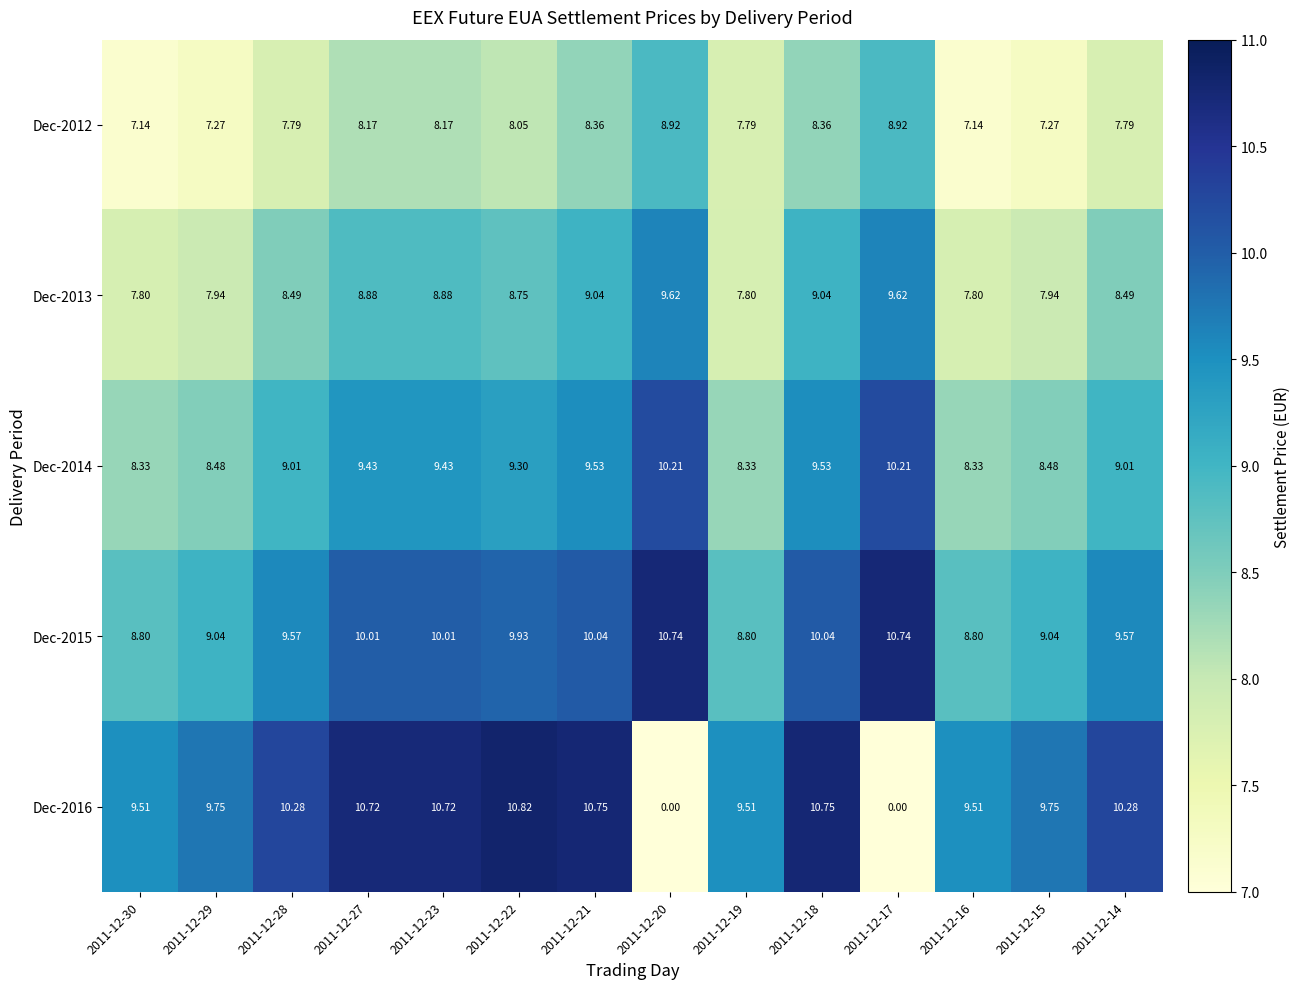

Is the value of Dec-2013 at 2011-12-15 greater than the value of Dec-2014 at 2011-12-16?

No